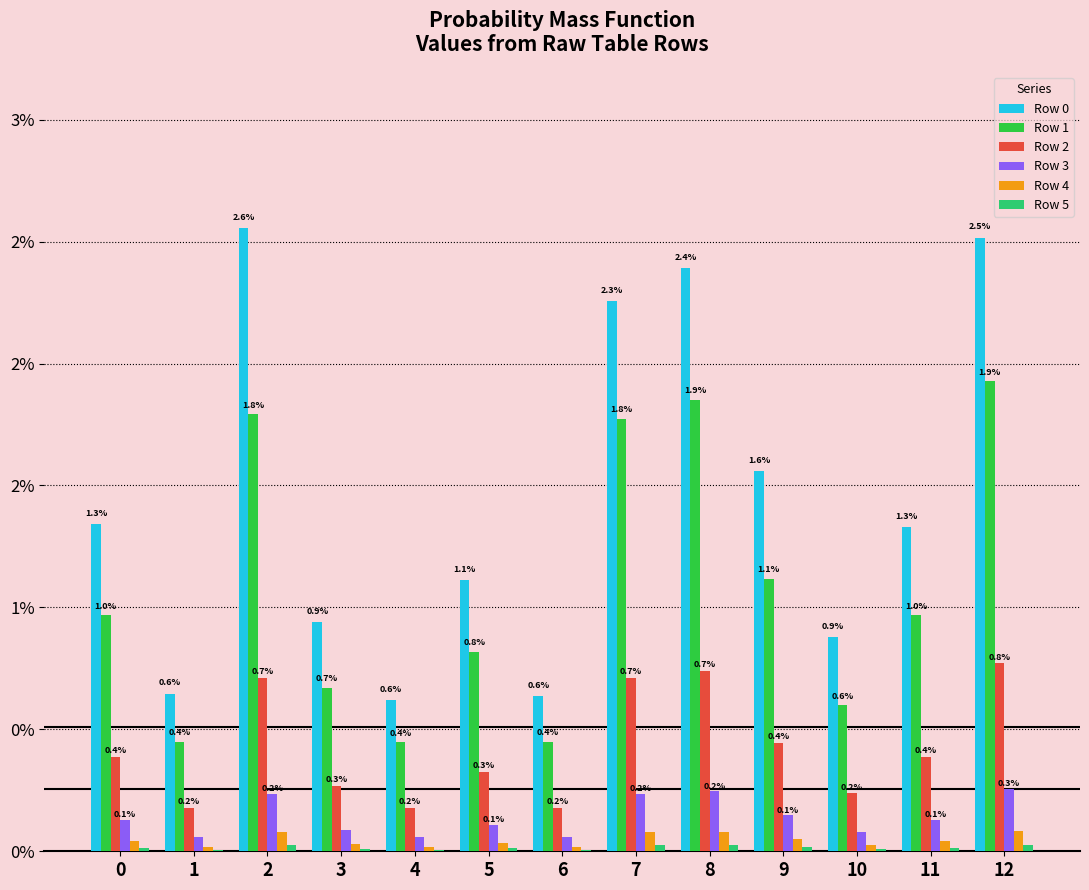

Are the bars horizontal?

No